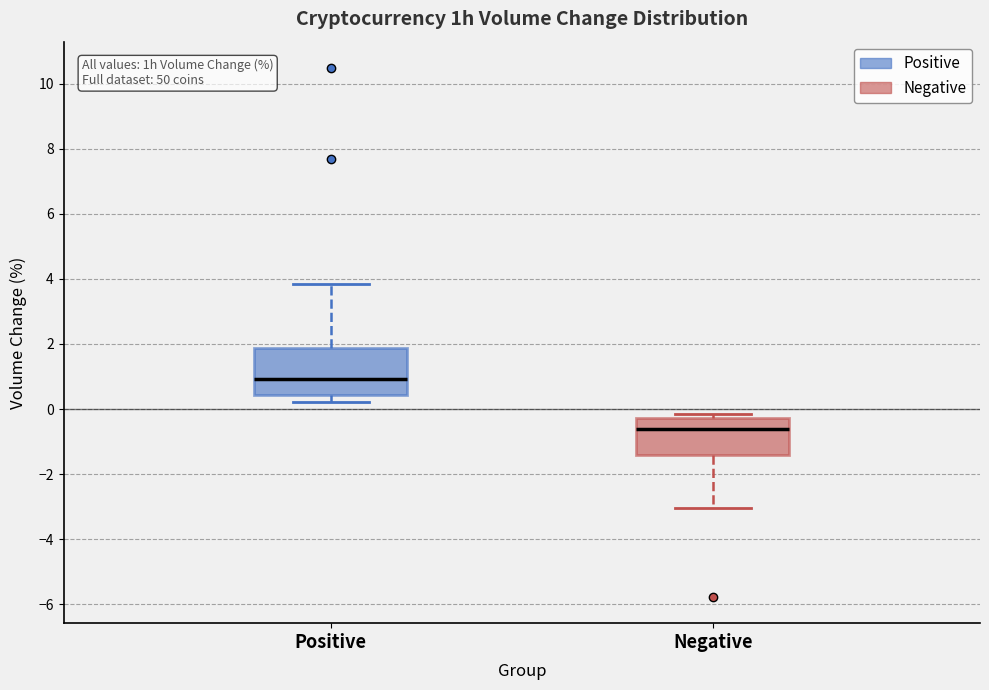

Comparing the boxes themselves (not the whiskers), which one is the tallest?

Positive